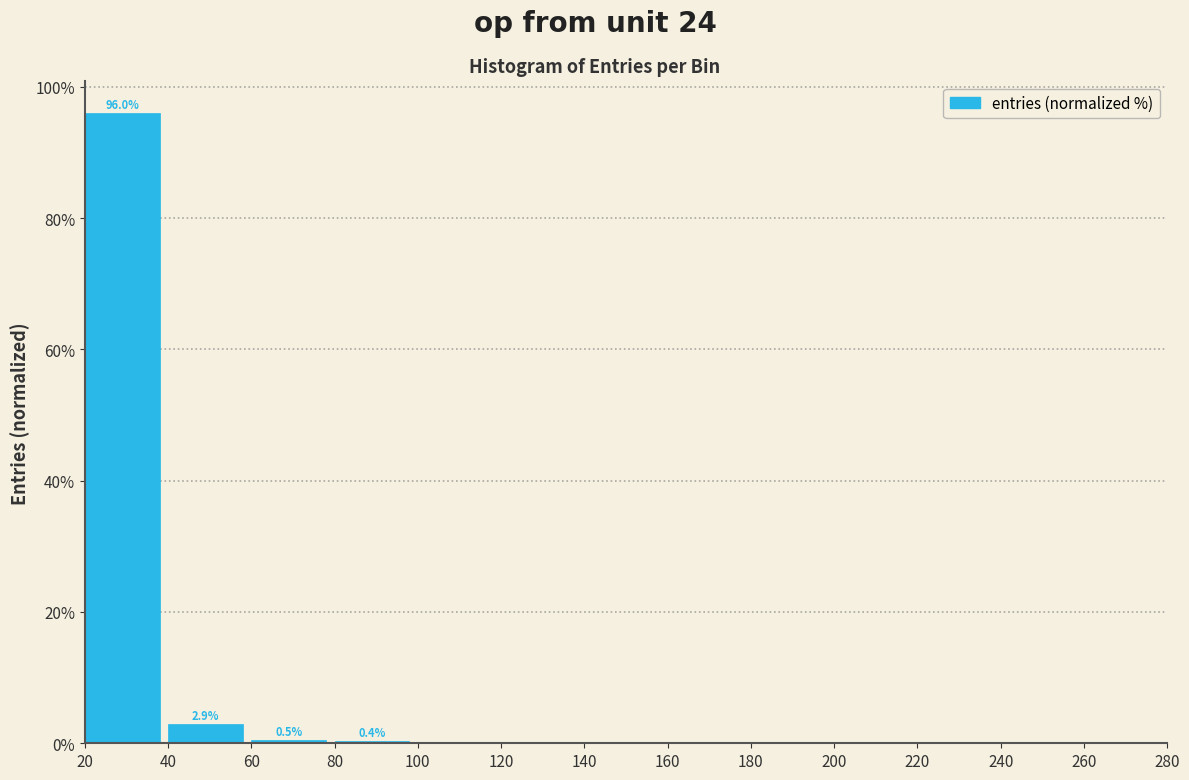

What is the sum of all values?

100.0